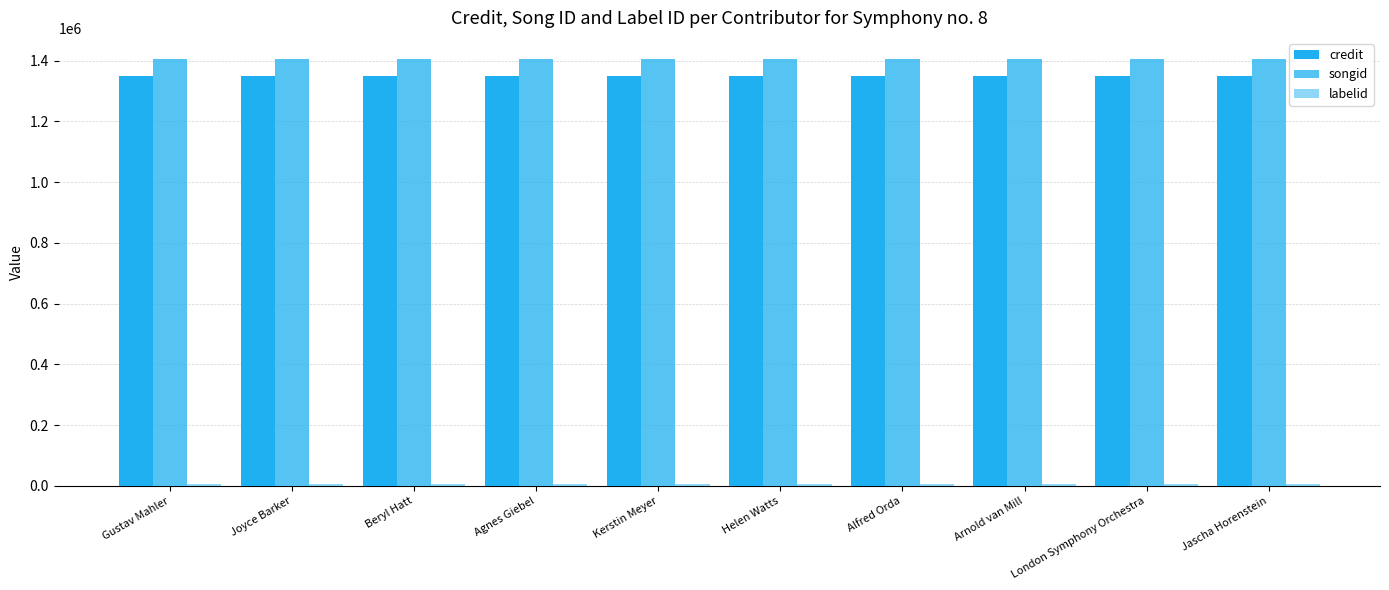

At which category is the sum across all series the highest?

Gustav Mahler